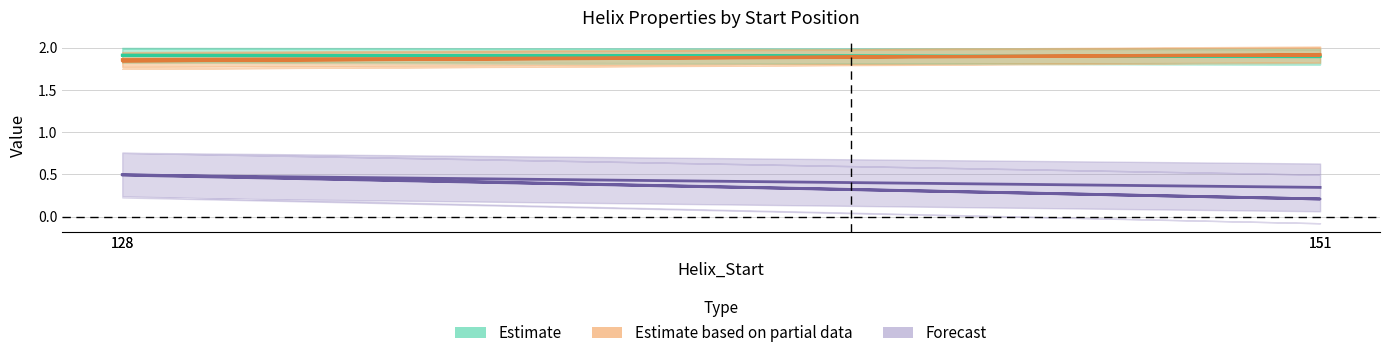

Read the Estimate value at 151.

1.9